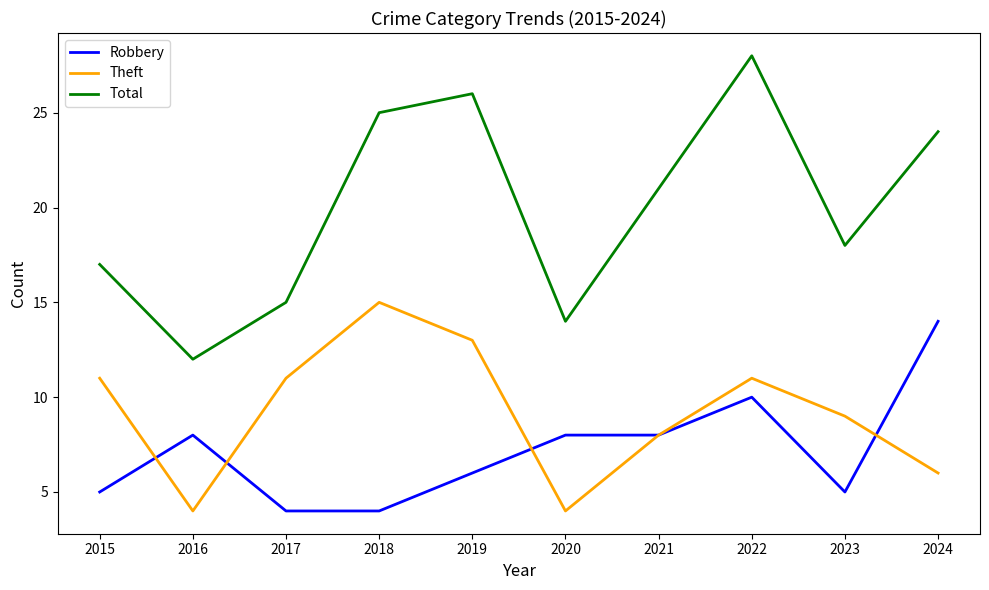

Which series changed the most between 2020 and 2024?

Total